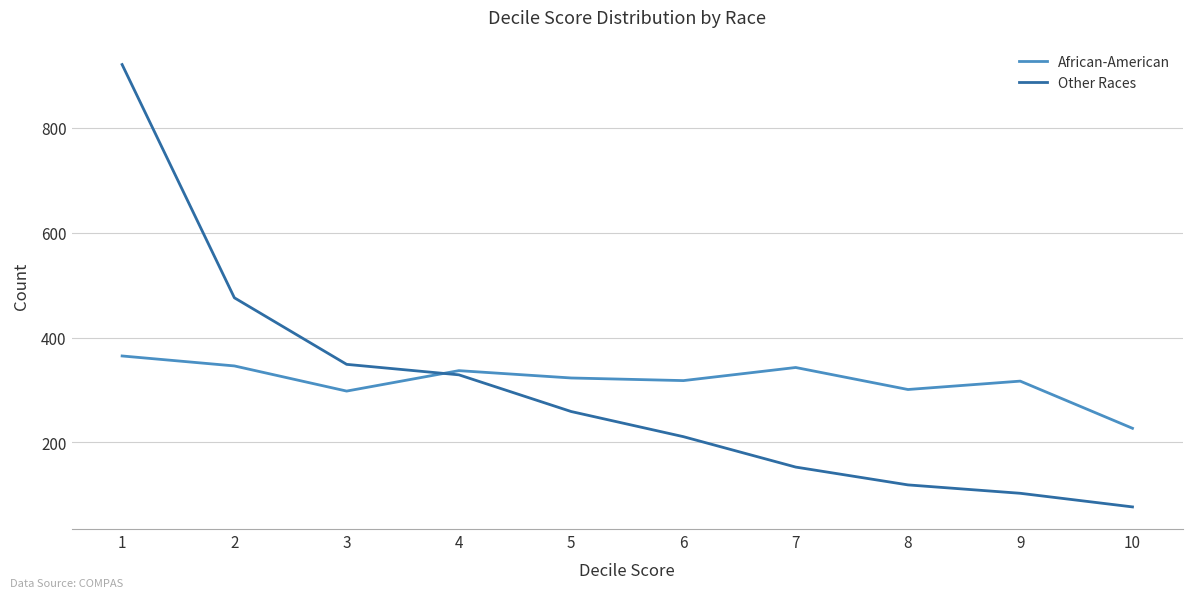

At how many categories does at least one series exceed 908?

1